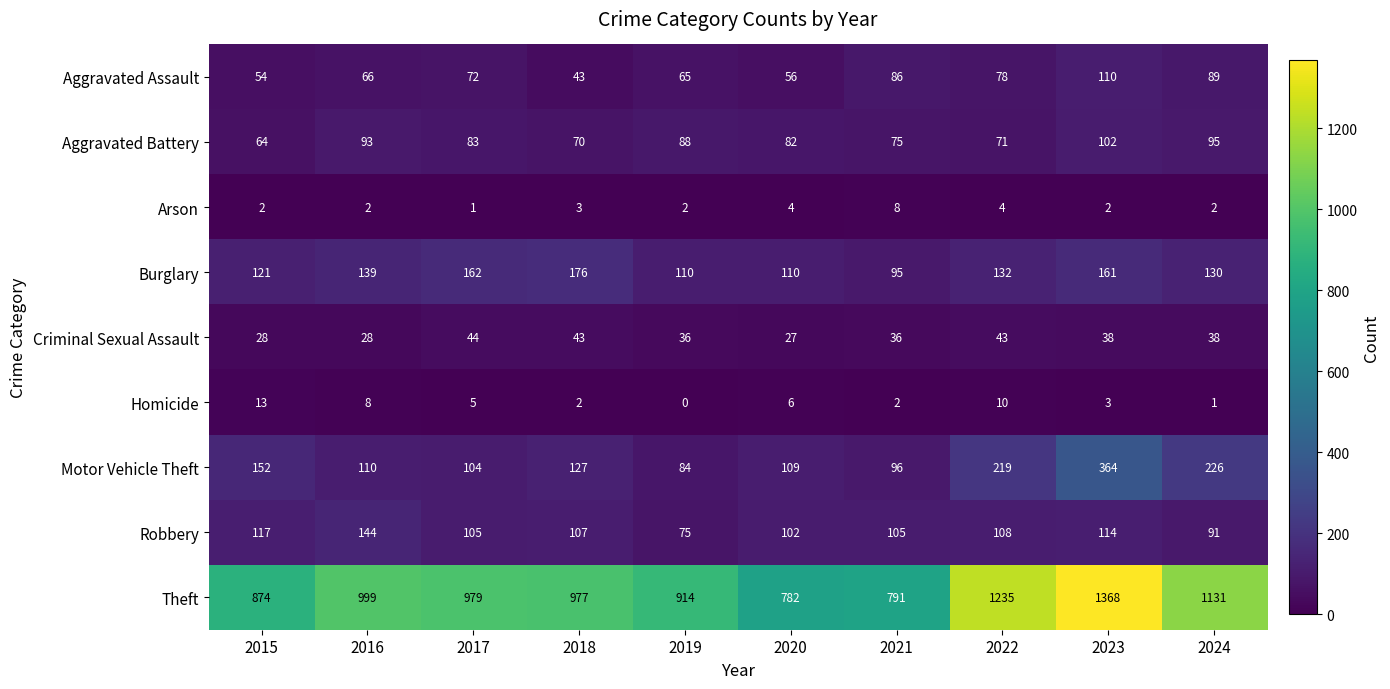

What is the difference between the maximum and minimum values in the Burglary series?

81